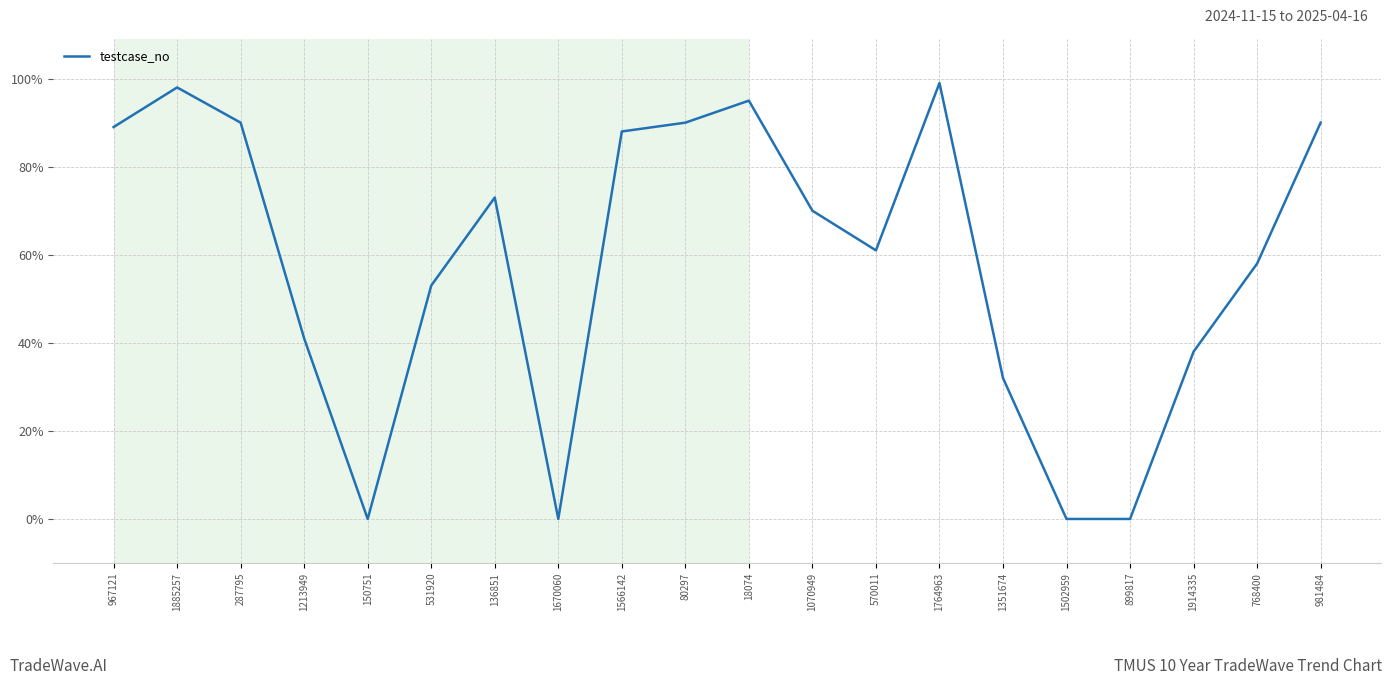

What is the greatest value displayed?

99